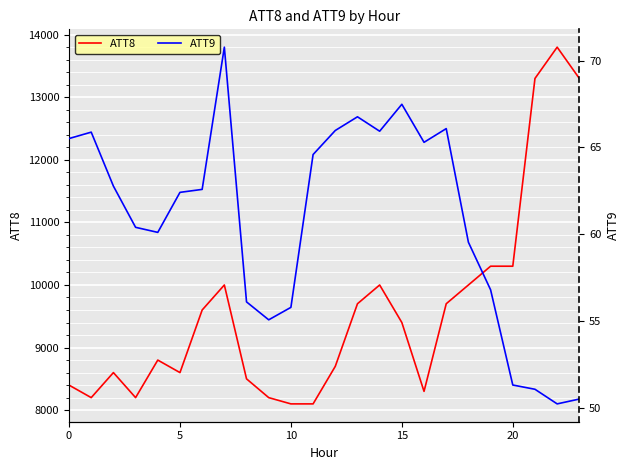

True or false: ATT8 and ATT9 cross at least once.

False